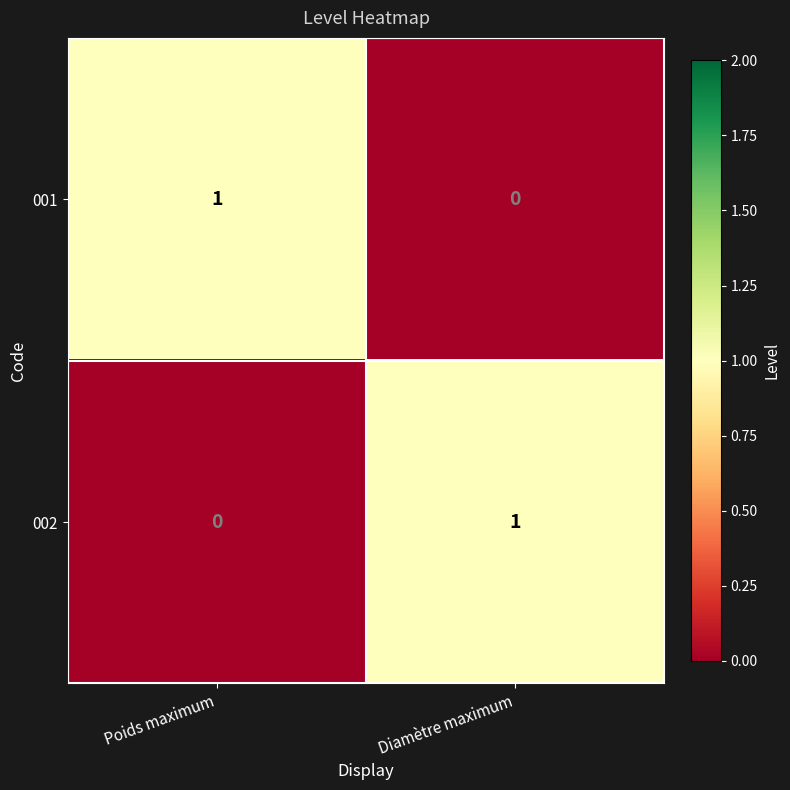

Reading left to right, what are all the values shown in this chart?

001: 1	0
002: 0	1